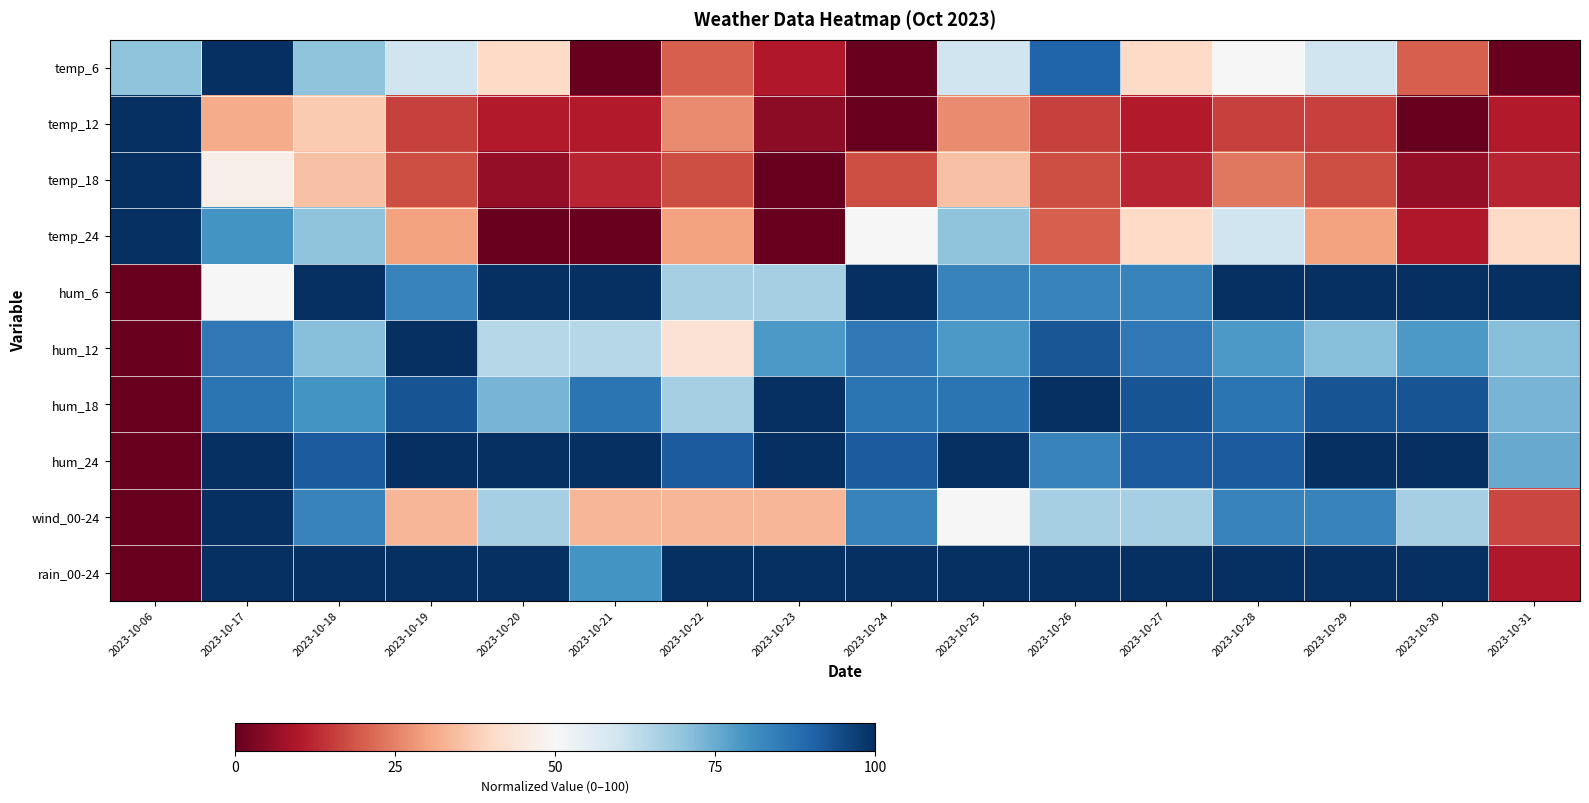

Which series changed the most between 2023-10-22 and 2023-10-25?

temp_6